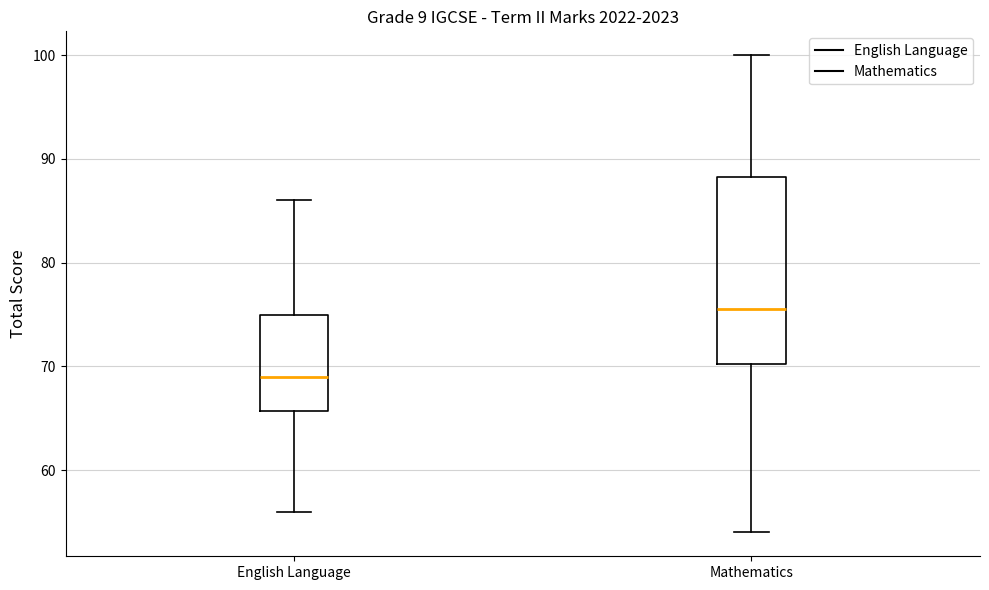

Reading left to right, read every box against the y-axis: the position of its median line, the range the box covers, and the ends of its whiskers. The values are not printed on the chart, so give them approximately, as read against the axis.

English Language: median 69, box 66 to 75, whiskers 56 to 86
Mathematics: median 76, box 70 to 88, whiskers 54 to 100